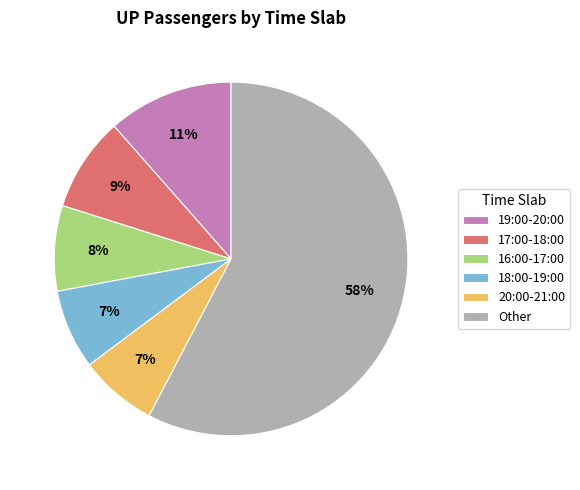

Approximately how many times larger is the value at 18:00-19:00 compared to 19:00-20:00?

0.6